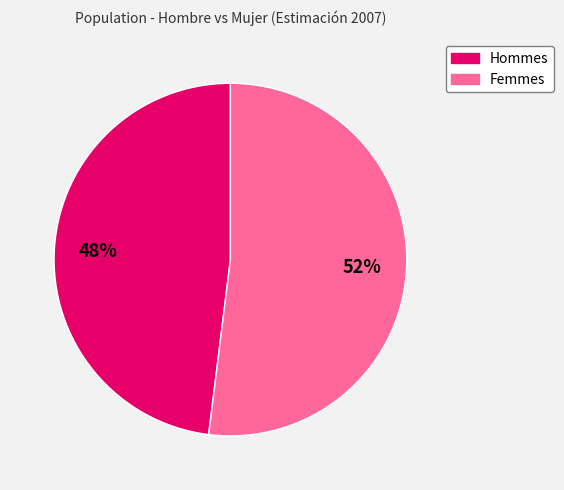

To the nearest percent, what is the average slice percentage?

50%